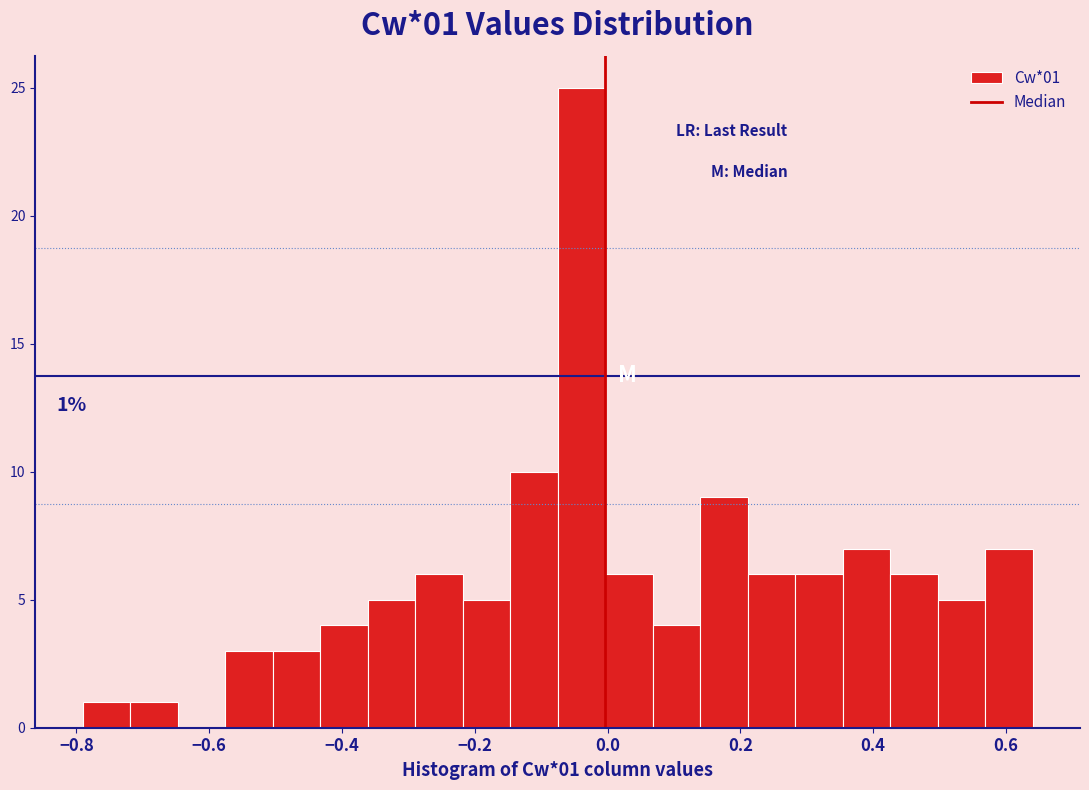

Around what value on the x-axis is the tallest bar? Give the approximate position of its centre, as read against the axis.

-0.04